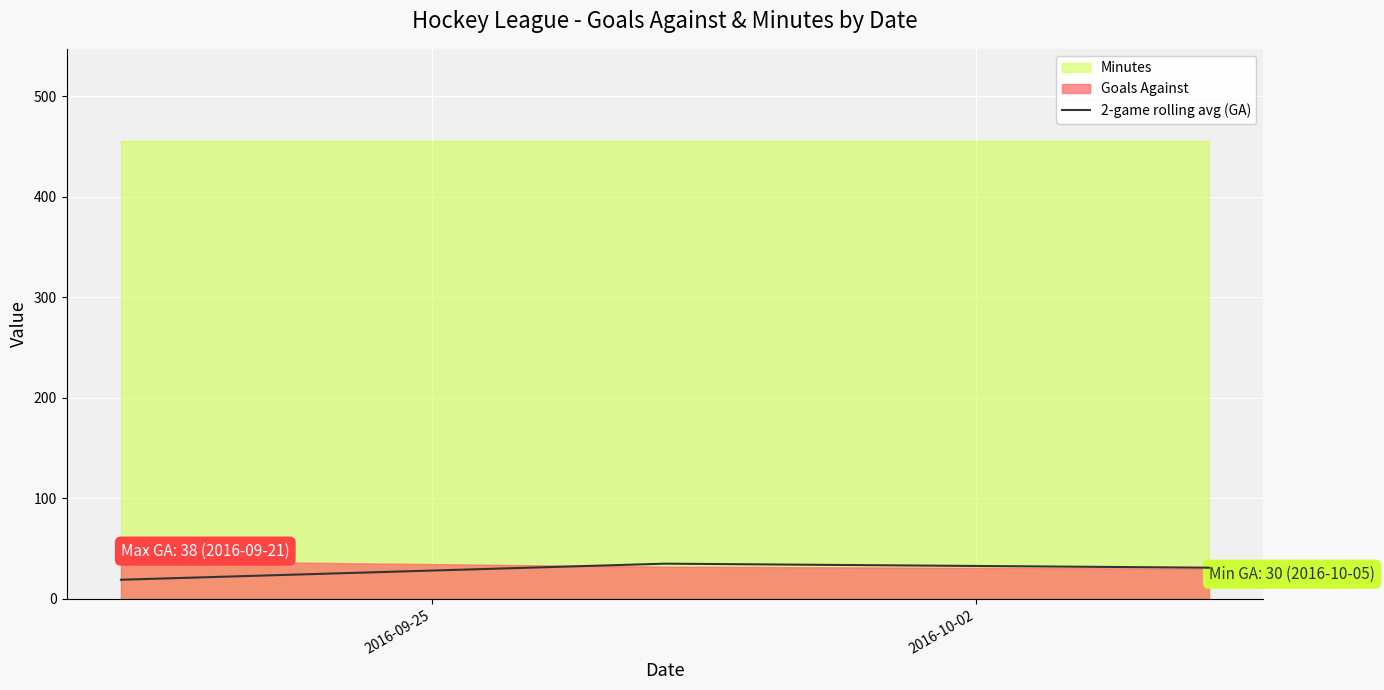

How many values in the 2-game rolling avg (GA) series are below 31?

1